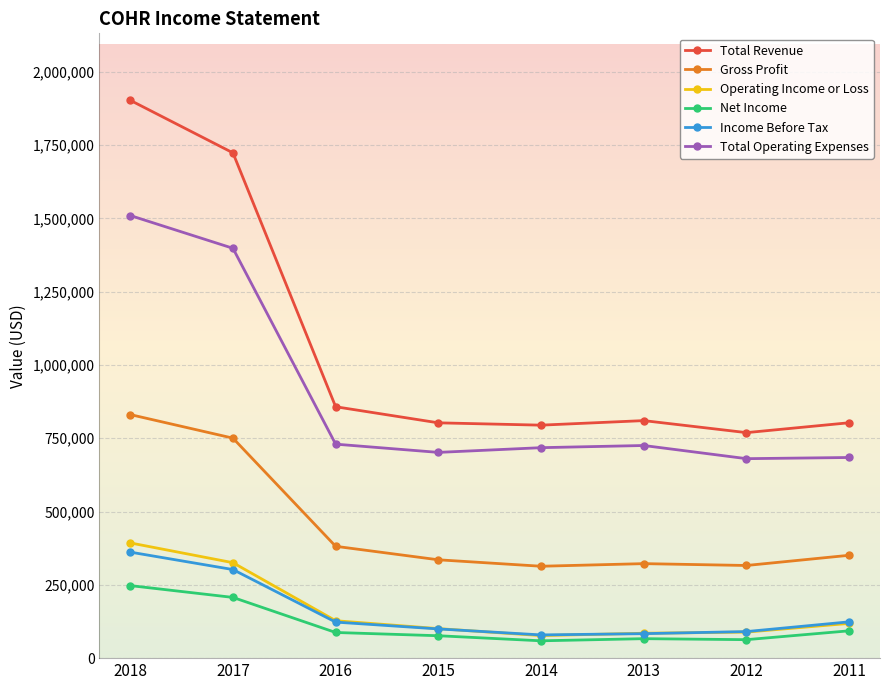

What is the difference between the second highest and minimum values in the Operating Income or Loss series?

248600